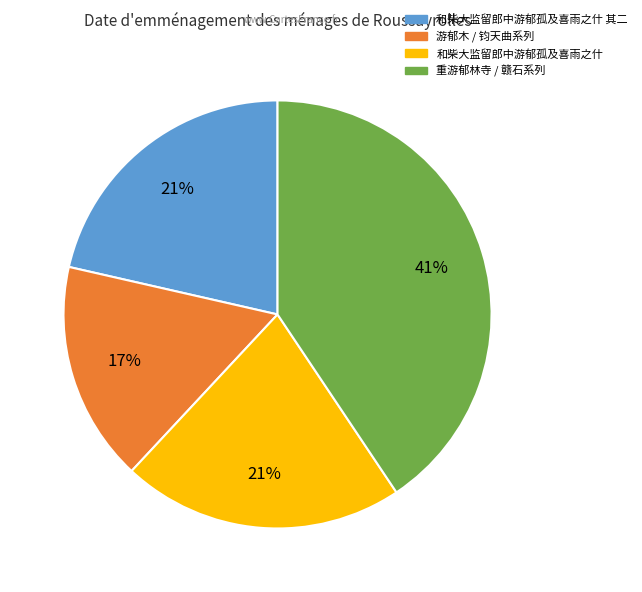

Is there any slice that represents more than half of the pie?

No